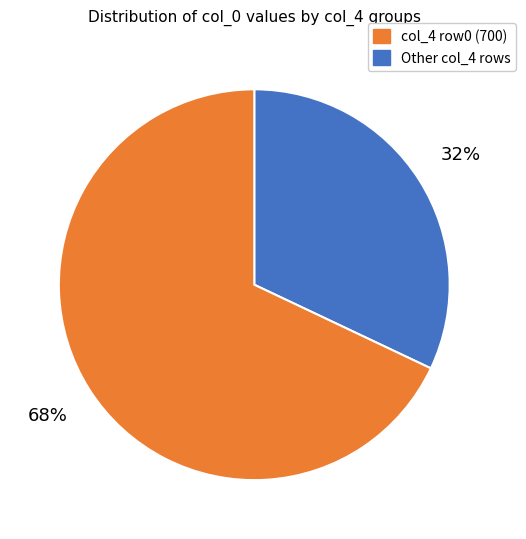

Does any single category account for the majority?

Yes